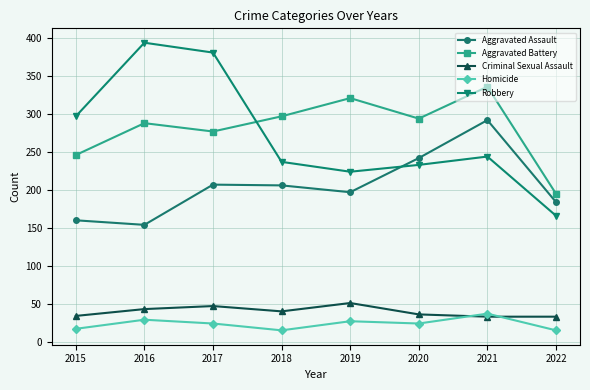

True or false: Criminal Sexual Assault and Aggravated Battery intersect in this chart.

False